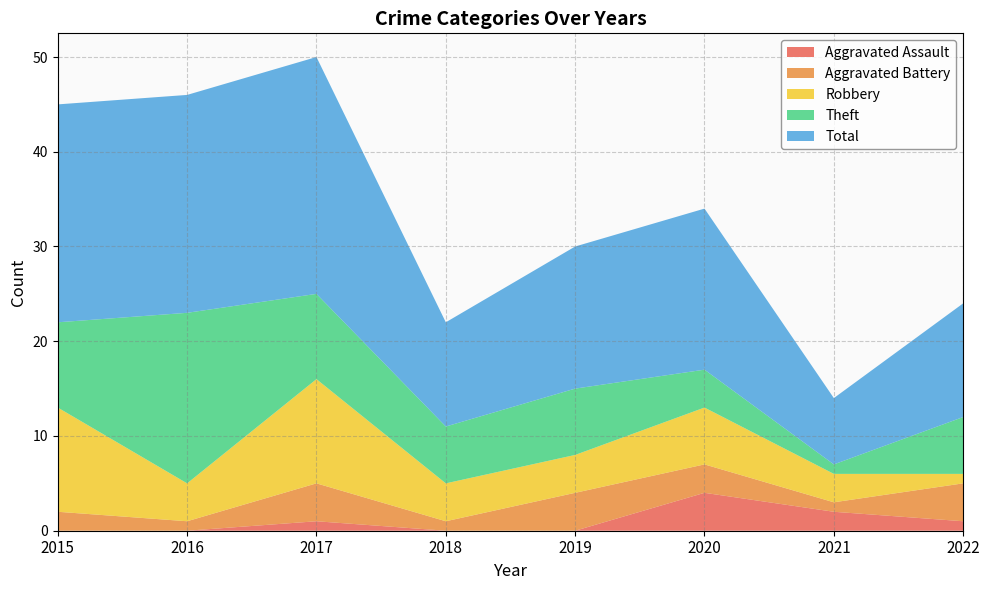

Reading left to right, what are all the values shown in this chart?

Aggravated Assault: 0	0	1	0	0	4	2	1
Aggravated Battery: 2	1	4	1	4	3	1	4
Robbery: 11	4	11	4	4	6	3	1
Theft: 9	18	9	6	7	4	1	6
Total: 23	23	25	11	15	17	7	12